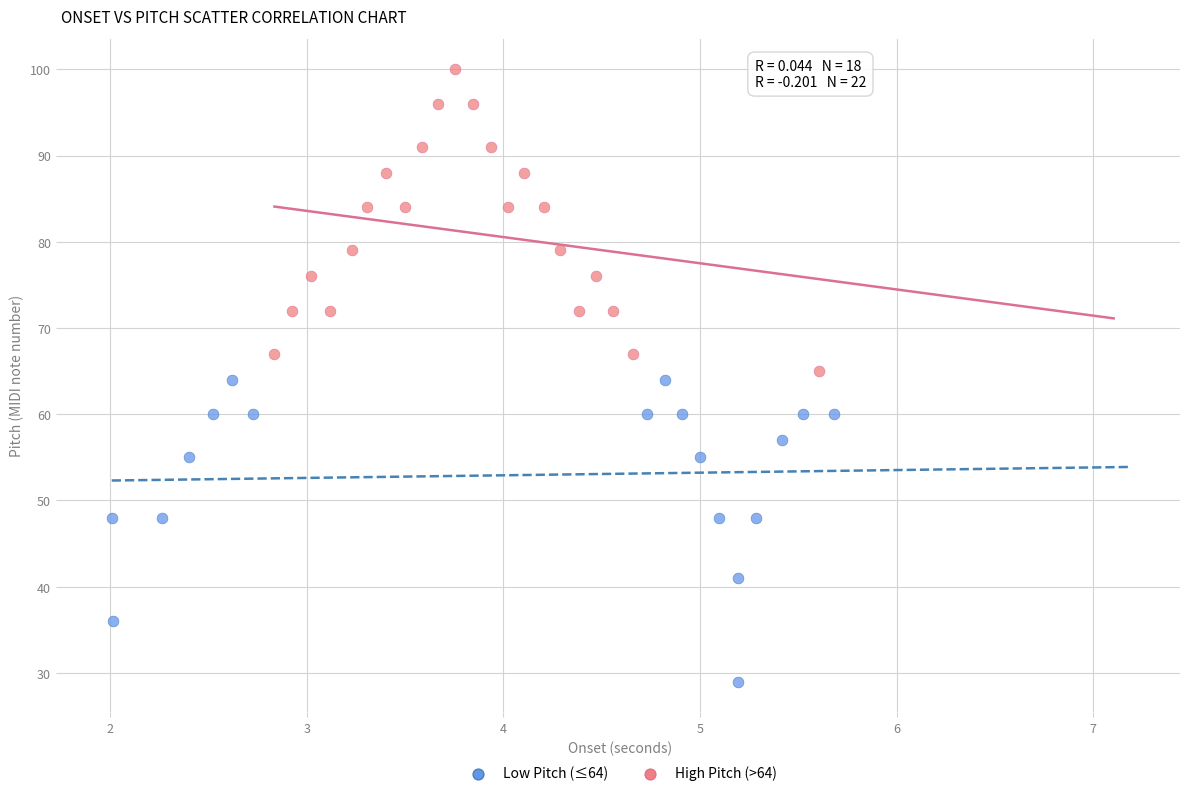

Which series contains the lowest Y value?

Low Pitch (≤64)